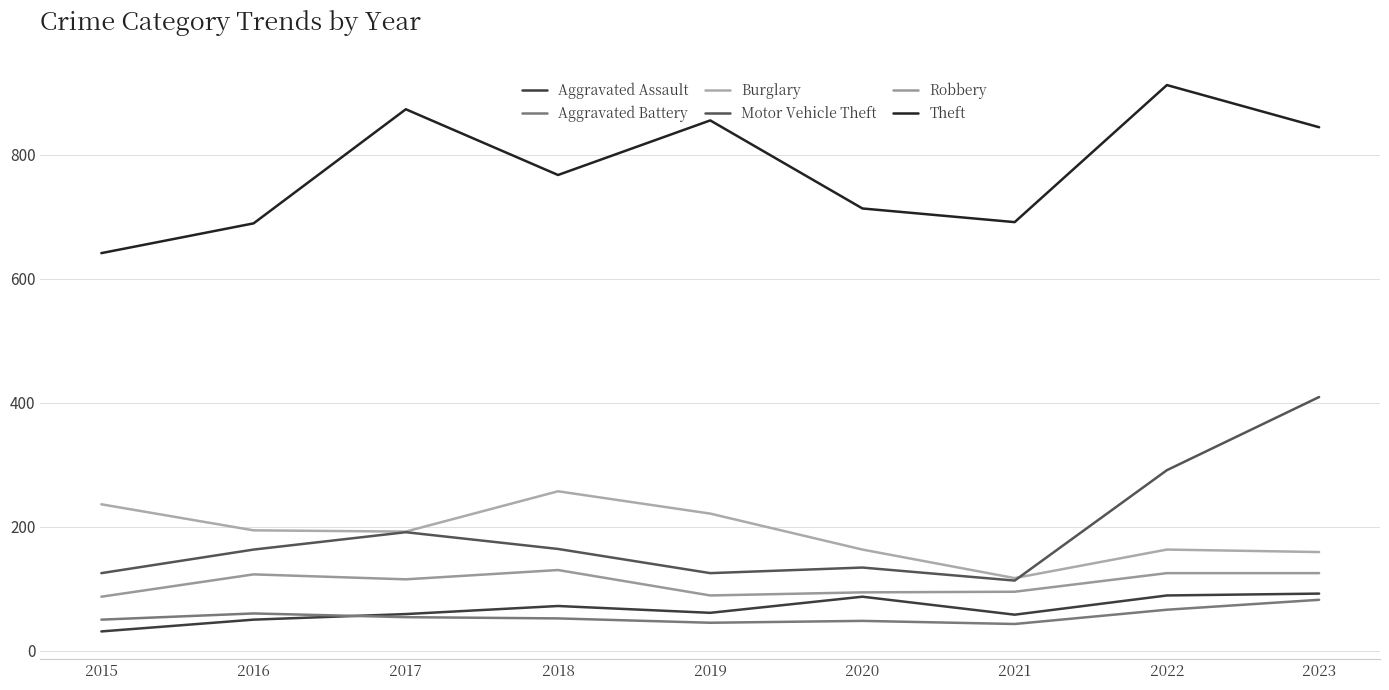

List the labels in order of Robbery value, smallest first.

2015, 2019, 2020, 2021, 2017, 2016, 2022, 2023, 2018